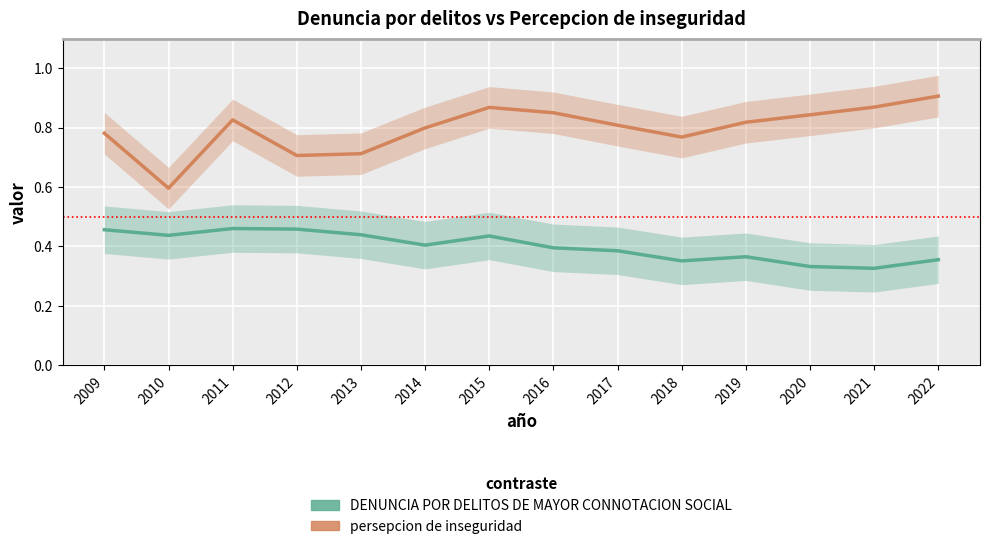

What is the maximum value shown in the chart?

0.9